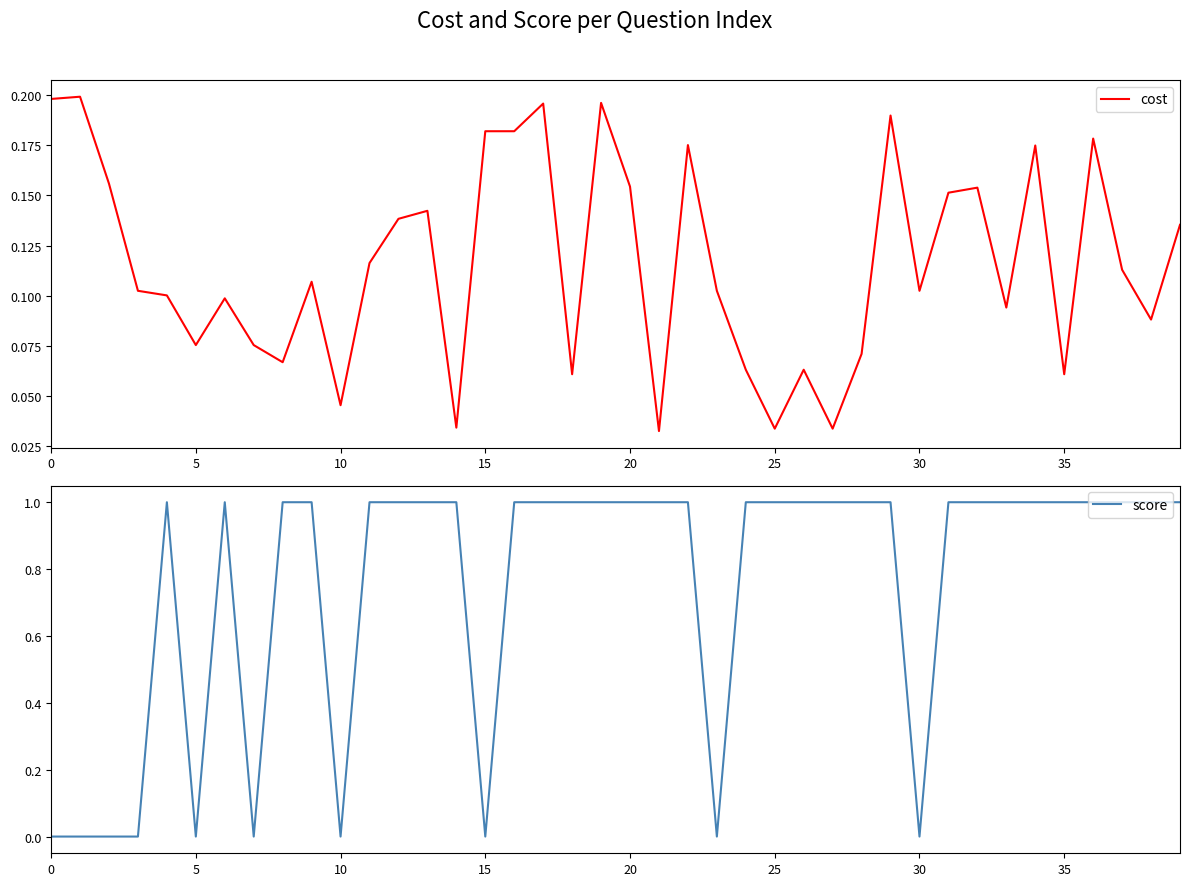

The value of cost at 30 is 0.2. True or false?

False